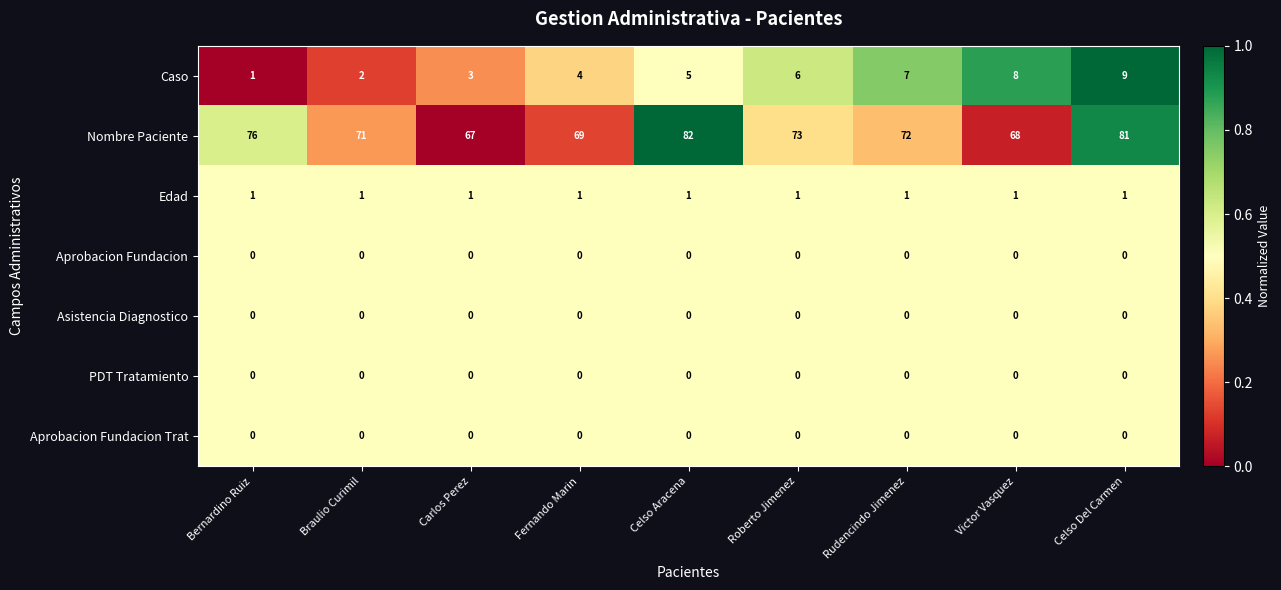

Which series has the largest total across all categories?

Nombre Paciente